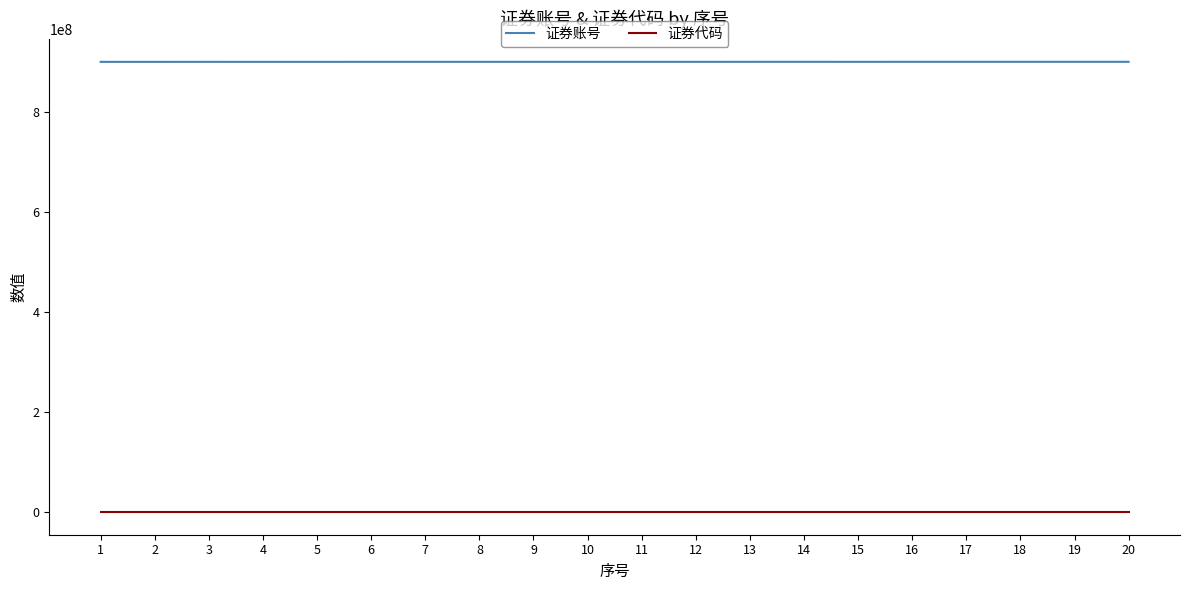

True or false: 证券账号 and 证券代码 cross at least once.

False